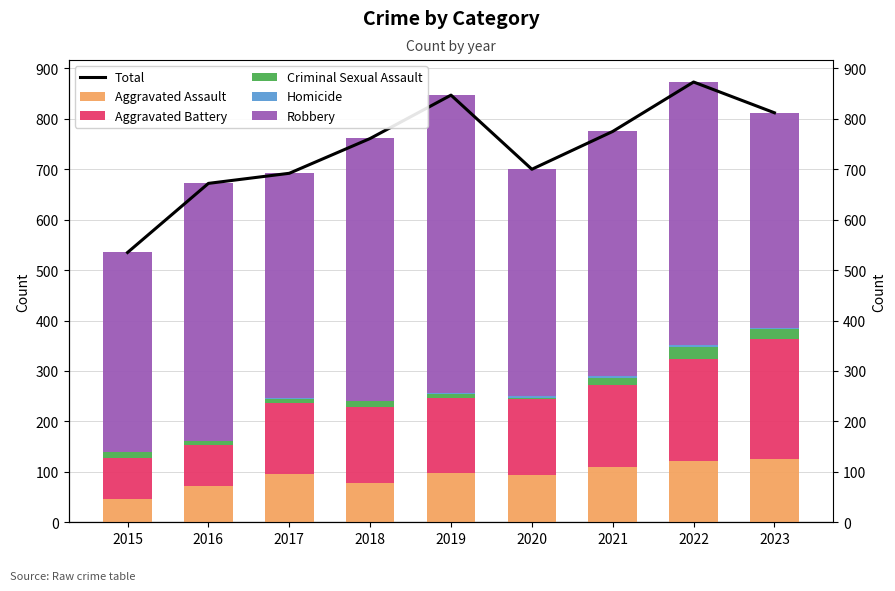

Between 2023 and 2017, which is larger?

2023